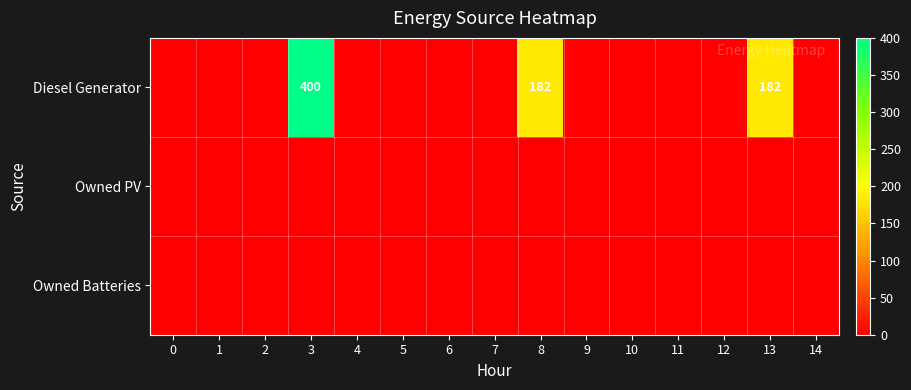

The Diesel Generator series shows 276 at 8. True or false?

False